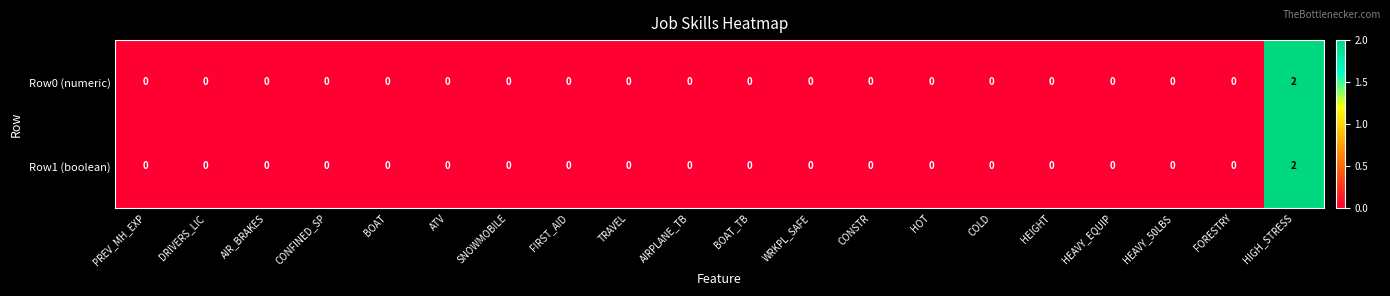

Is it true that Row1 (boolean) equals -1 at WRKPL_SAFE?

False